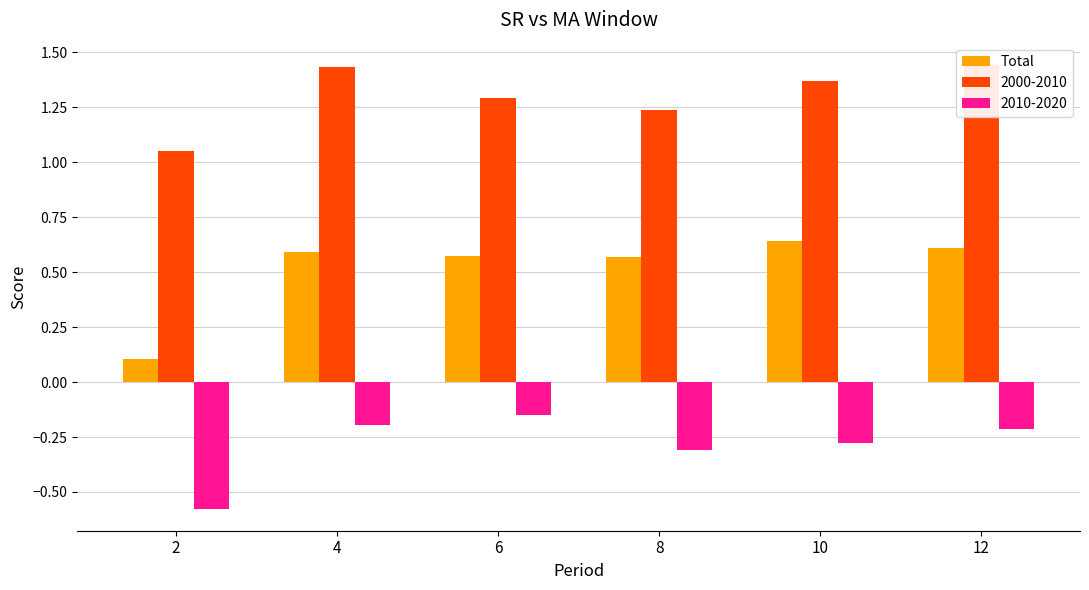

What is the difference between the maximum and minimum values?

0.5